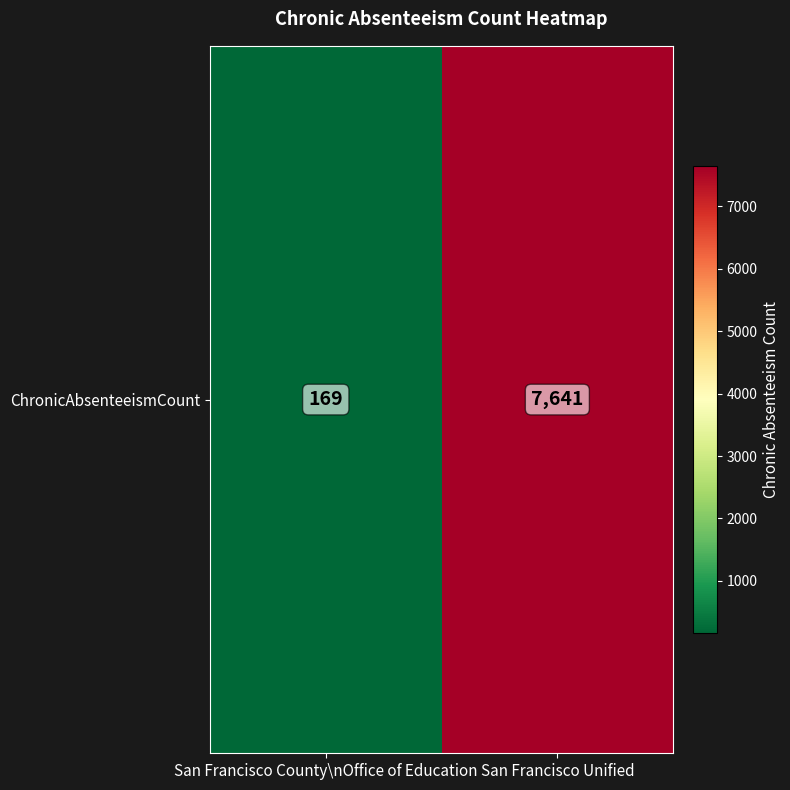

True or false: the data shows 79 at San Francisco County\nOffice of Education.

False